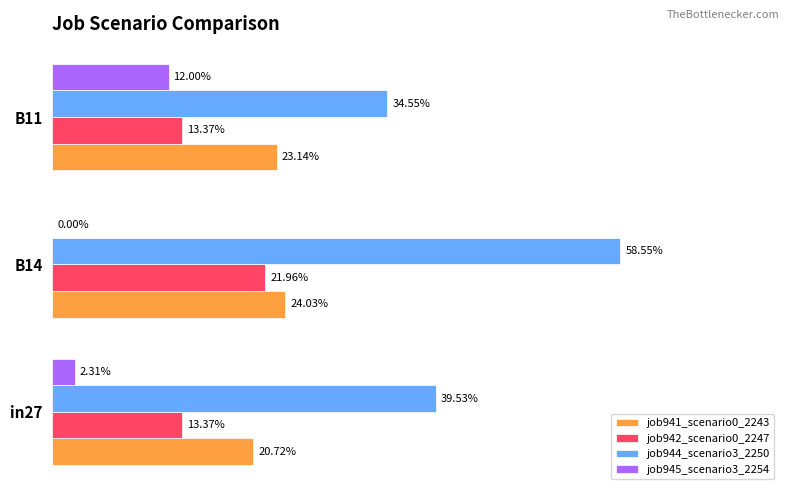

Reading right to left, list all the values displayed in this chart.

job941_scenario0_2243: 0.2	0.2	0.2
job942_scenario0_2247: 0.1	0.2	0.1
job944_scenario3_2250: 0.3	0.6	0.4
job945_scenario3_2254: 0.1	0.0	0.0